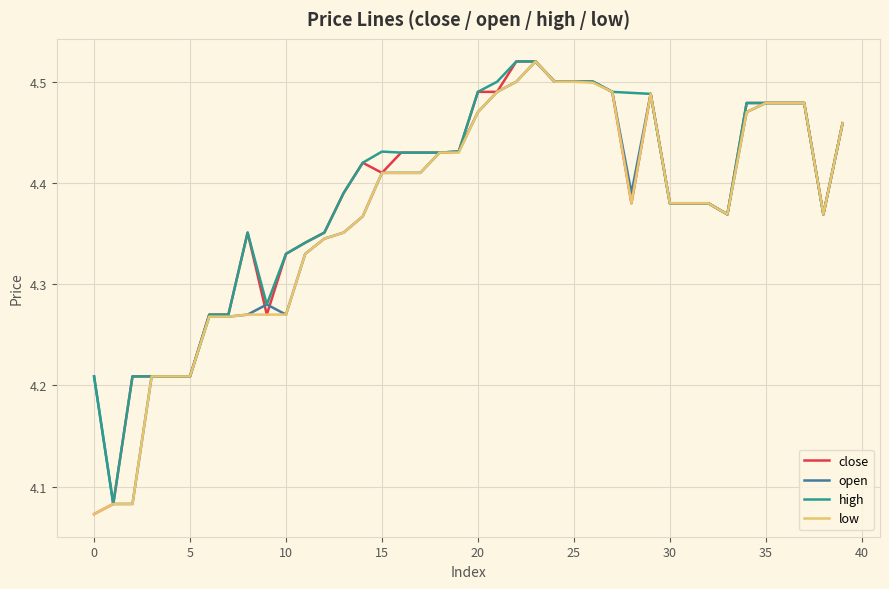

Is this an area chart (filled region under the line)?

No